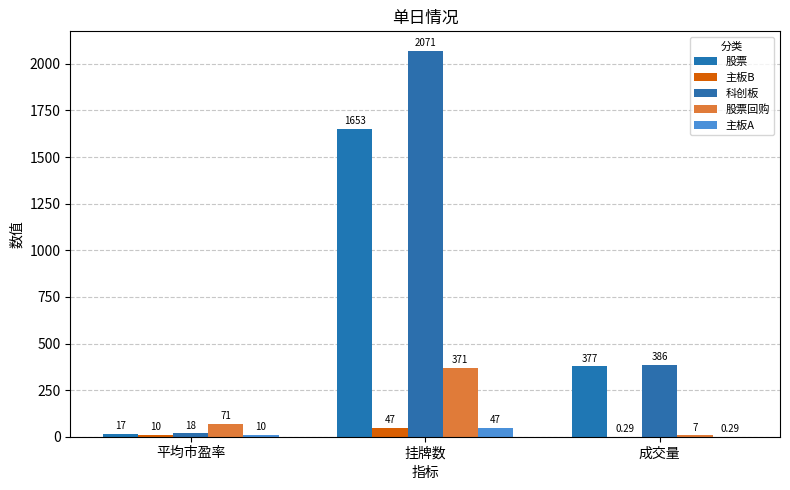

How many data points in 股票 are above 377?

2